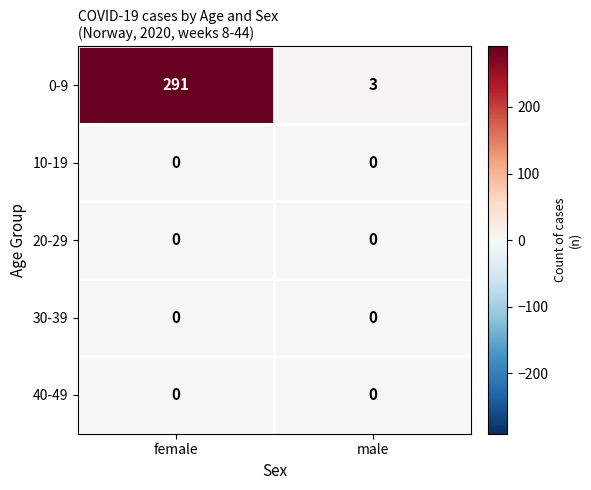

Is the value of 0-9 at male greater than the value of 20-29 at female?

Yes